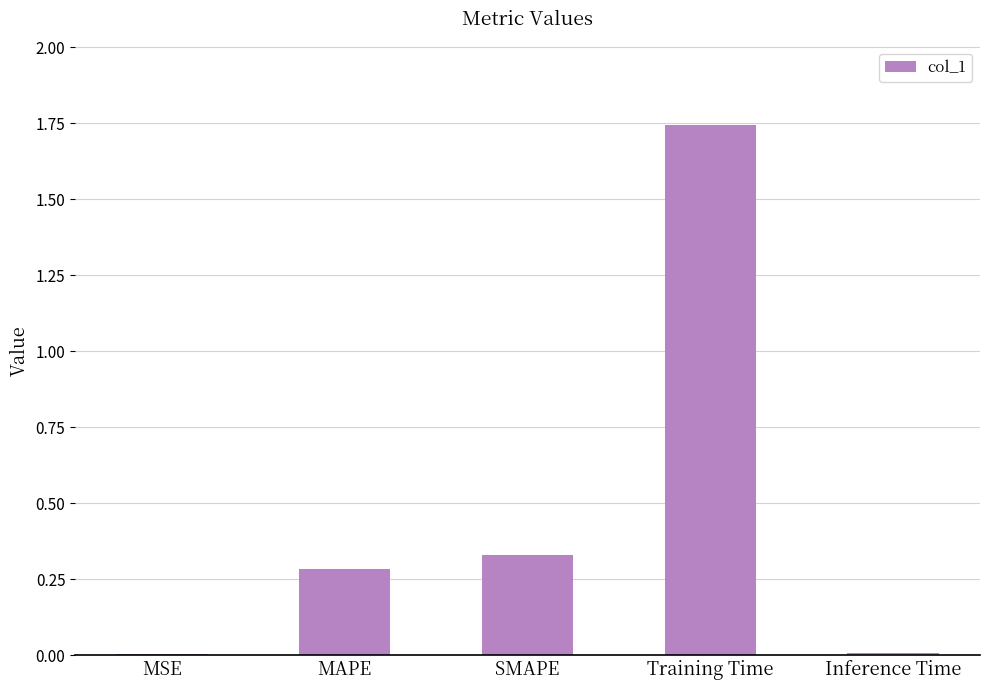

Is it true that the value at Training Time is 0.7?

False